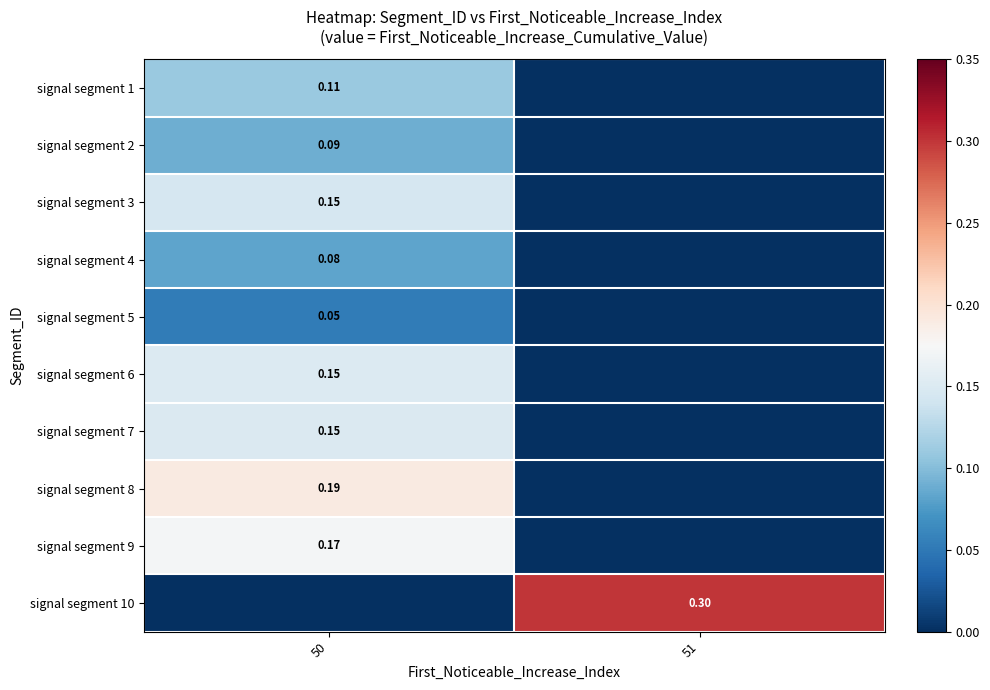

Where is signal segment 9 nearest to the value 0?

51